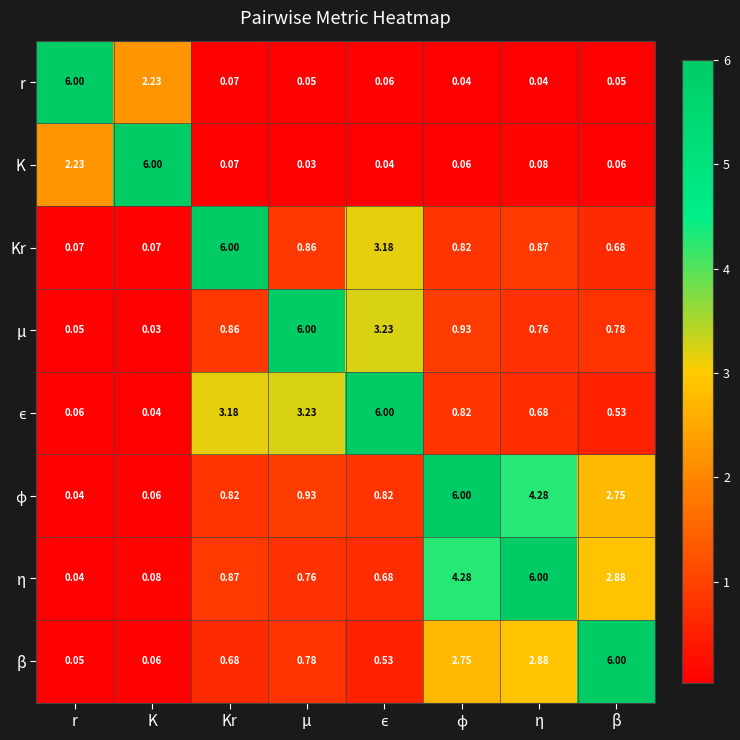

Is the value of μ at η greater than the value of r at Kr?

Yes